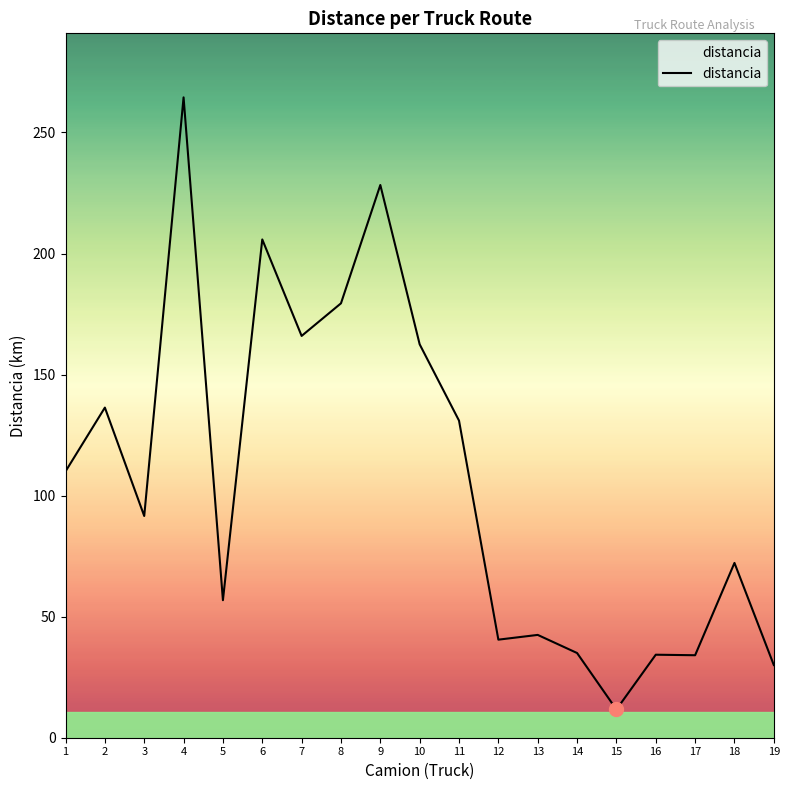

What is the ratio of the value at 9 to the value at 7?

1.4